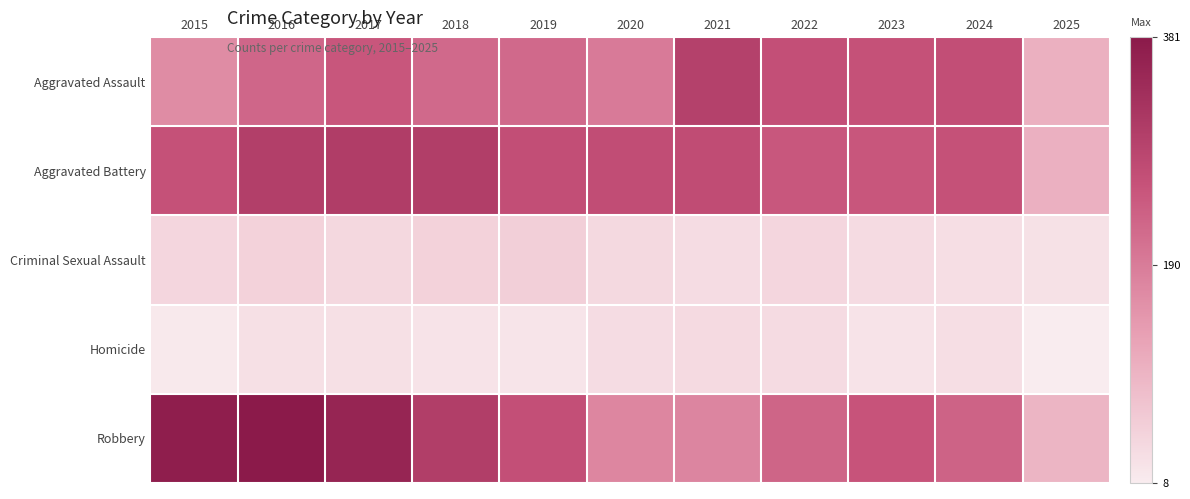

At how many categories does at least one series exceed 214?

10